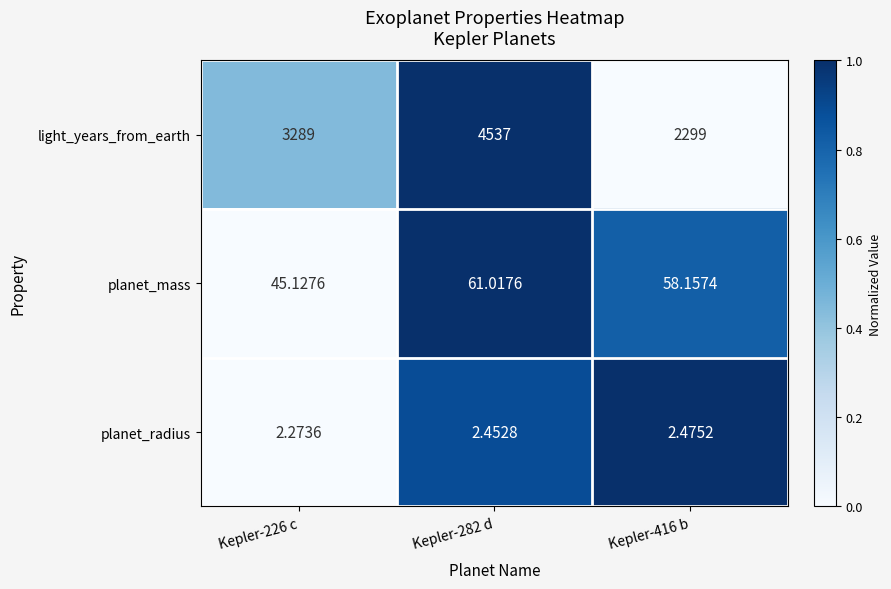

How many series are shown in this chart?

3